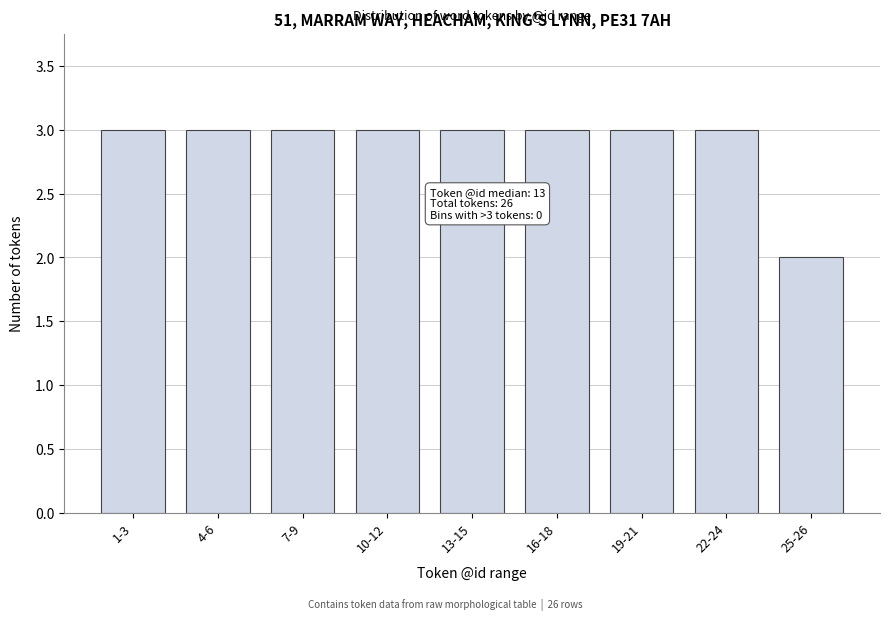

Reading left to right, transcribe all the data shown in this chart.

1-3=3	4-6=3	7-9=3	10-12=3	13-15=3	16-18=3	19-21=3	22-24=3	25-26=2